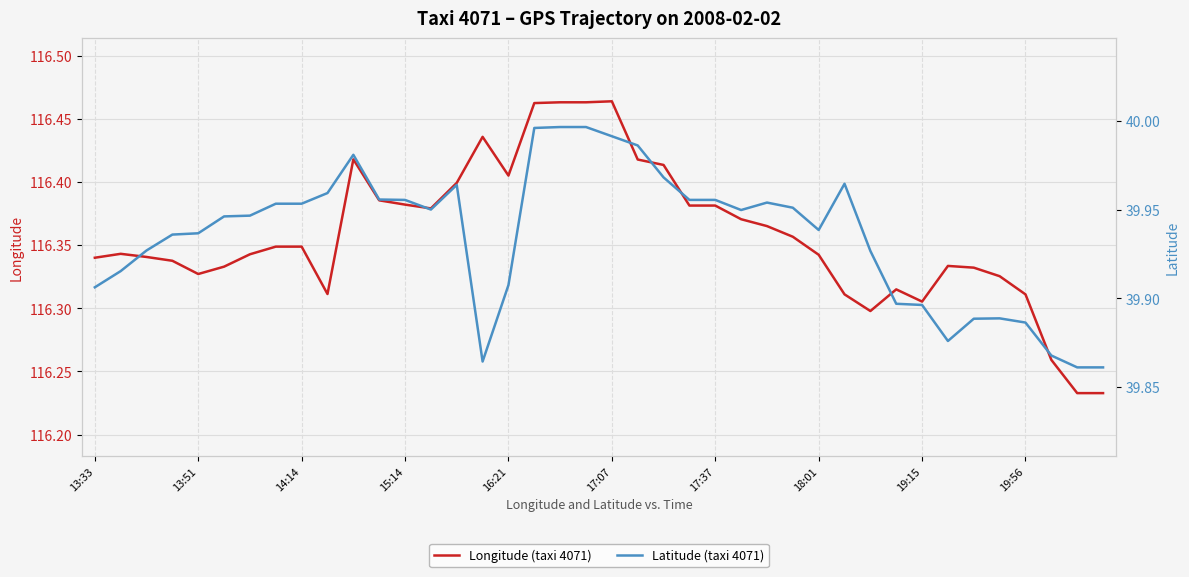

What is the minimum value for Latitude (taxi 4071)?

39.9